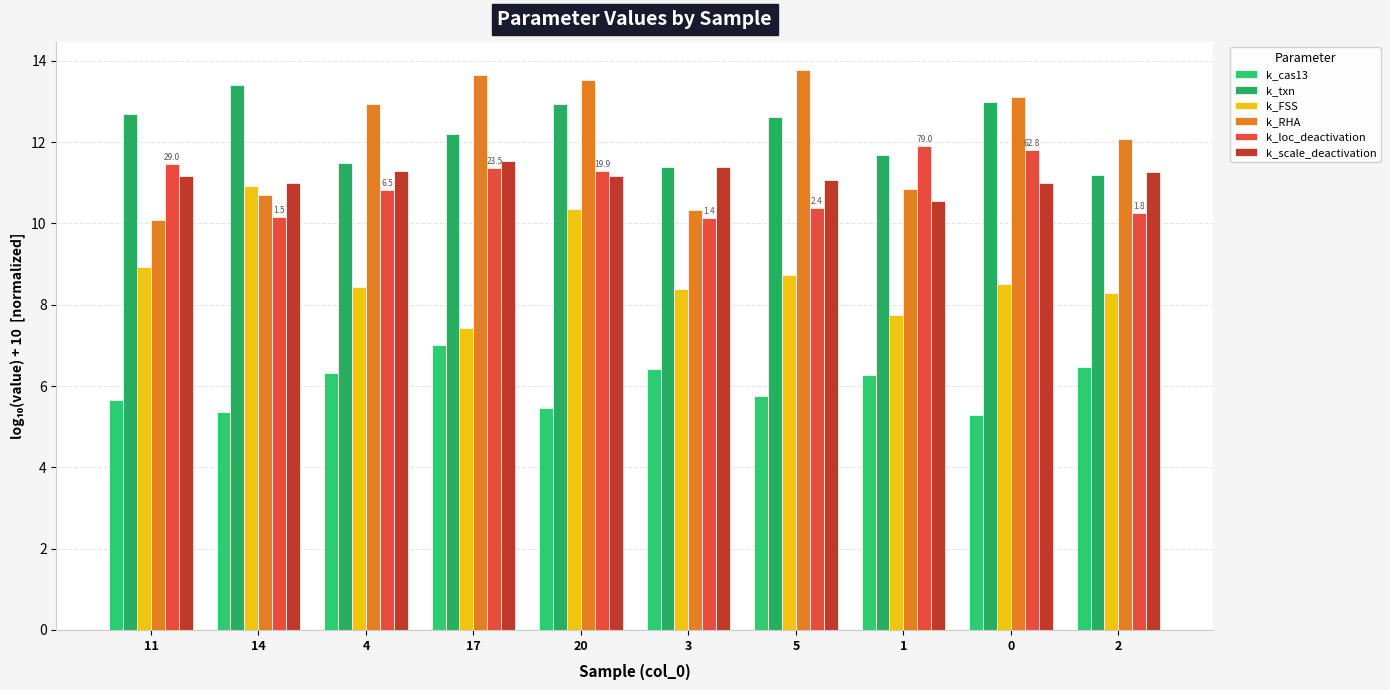

How many groups of bars are there?

10